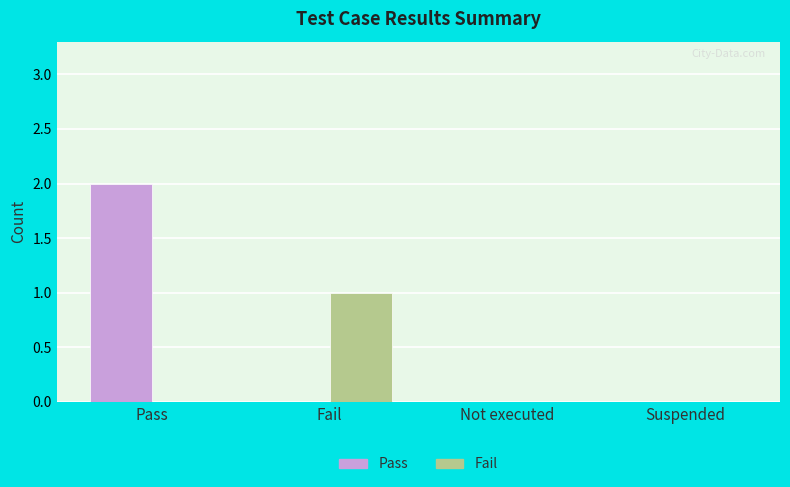

At which category does the chart reach its peak across all series?

Pass